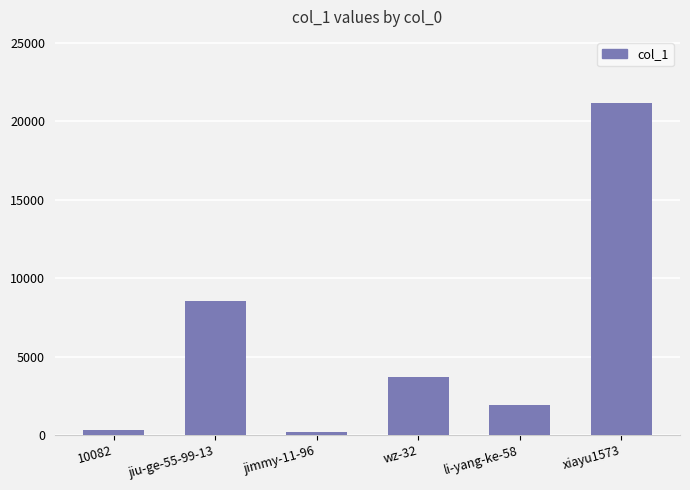

What is the change in value from 10082 to xiayu1573?

+20824